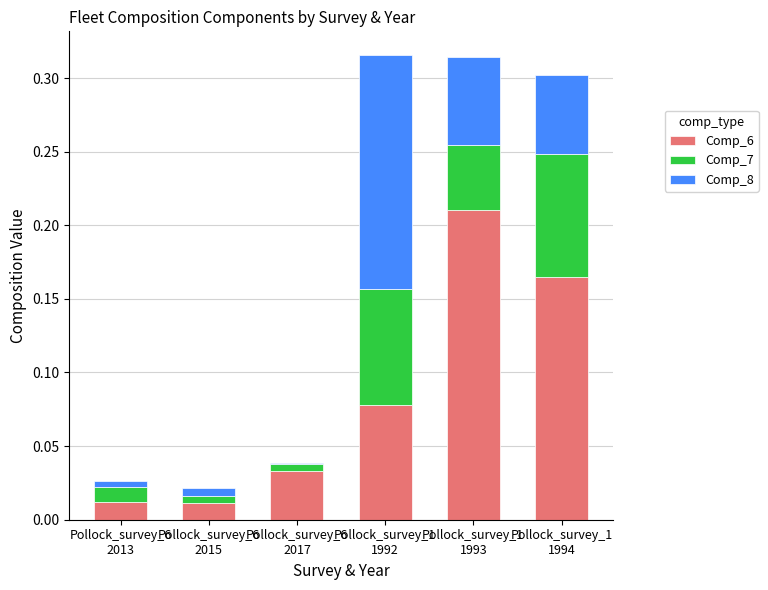

Is it true that Comp_6 equals 0.1 at Pollock_survey_1
1993?

False